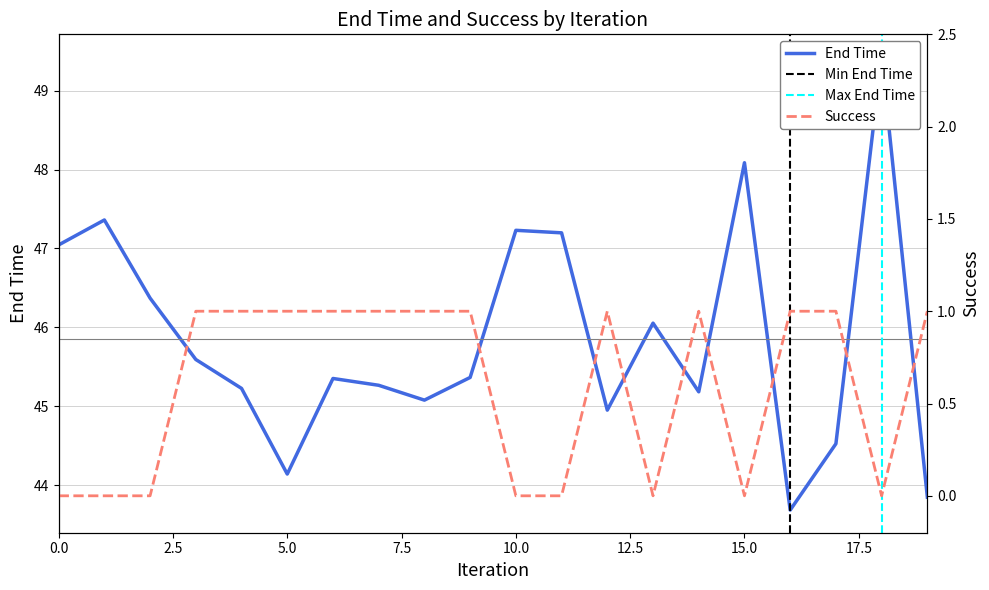

Is it true that Success equals 1.0 at 7?

True